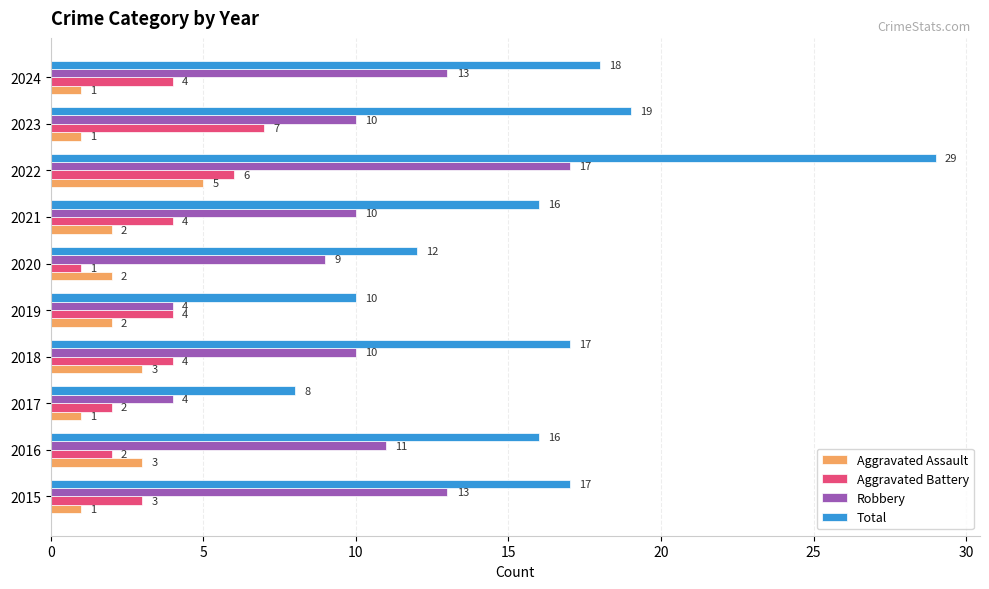

Read the Aggravated Assault value at 2018.

3